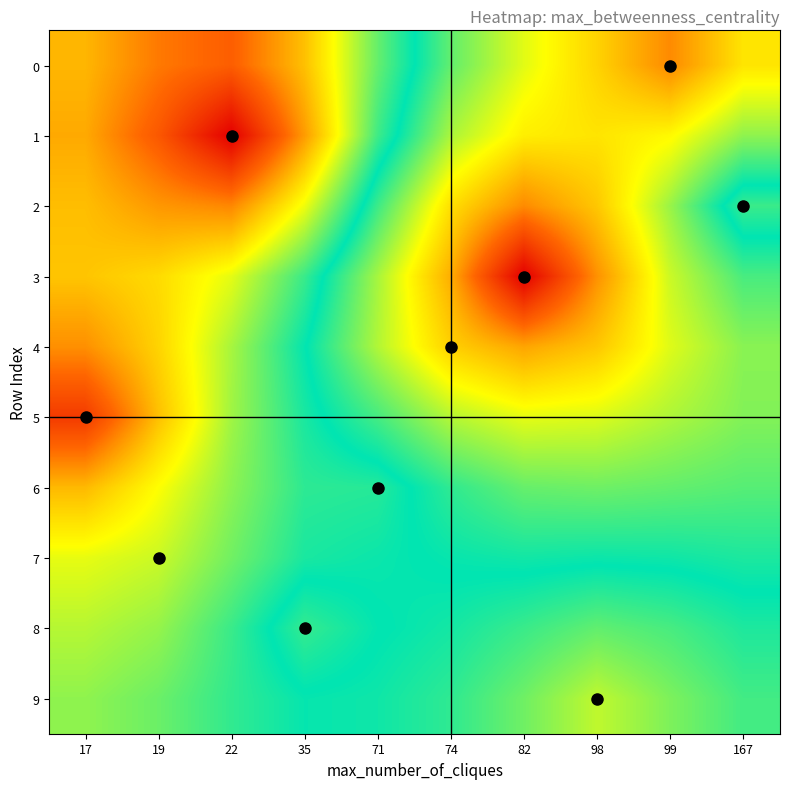

Reading right to left, list all the values displayed in this chart.

0: 167=0.3	99=0.2	98=0.3	82=0.3	74=0.3	71=0.3	35=0.3	22=0.4	19=0.4	17=0.3
1: 167=0.3	99=0.3	98=0.3	82=0.3	74=0.3	71=0.3	35=0.3	22=0.4	19=0.4	17=0.3
2: 167=0.3	99=0.3	98=0.3	82=0.2	74=0.3	71=0.3	35=0.3	22=0.4	19=0.3	17=0.3
3: 167=0.3	99=0.3	98=0.2	82=0.2	74=0.3	71=0.3	35=0.3	22=0.3	19=0.3	17=0.3
4: 167=0.3	99=0.3	98=0.3	82=0.3	74=0.3	71=0.3	35=0.3	22=0.3	19=0.3	17=0.3
5: 167=0.3	99=0.3	98=0.3	82=0.3	74=0.3	71=0.3	35=0.3	22=0.3	19=0.3	17=0.4
6: 167=0.3	99=0.3	98=0.3	82=0.3	74=0.3	71=0.3	35=0.3	22=0.3	19=0.3	17=0.3
7: 167=0.3	99=0.3	98=0.3	82=0.3	74=0.3	71=0.3	35=0.3	22=0.3	19=0.3	17=0.3
8: 167=0.3	99=0.3	98=0.3	82=0.3	74=0.3	71=0.3	35=0.3	22=0.3	19=0.3	17=0.3
9: 167=0.3	99=0.3	98=0.3	82=0.3	74=0.3	71=0.3	35=0.3	22=0.3	19=0.3	17=0.3